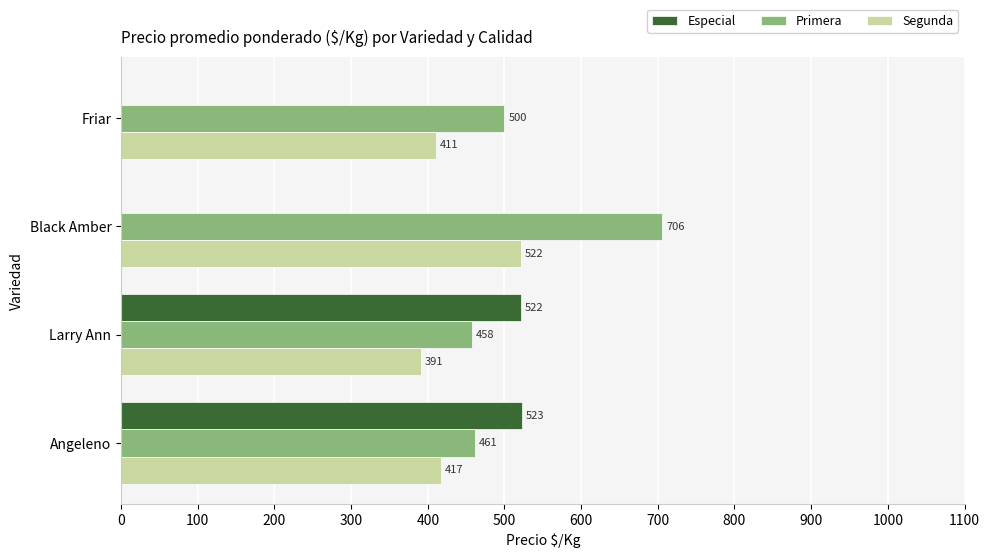

Count the number of categories in the chart.

4